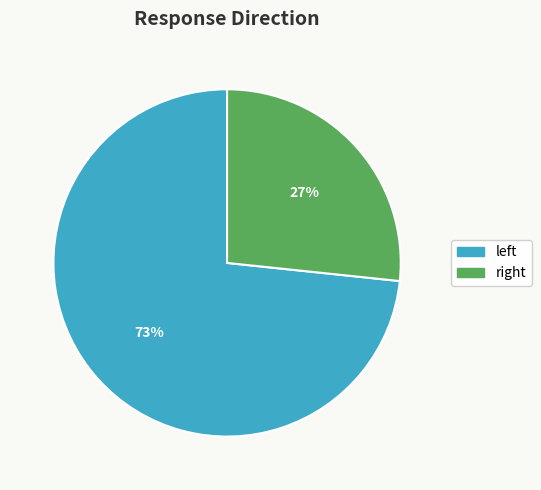

Which category has the biggest portion of the pie?

left